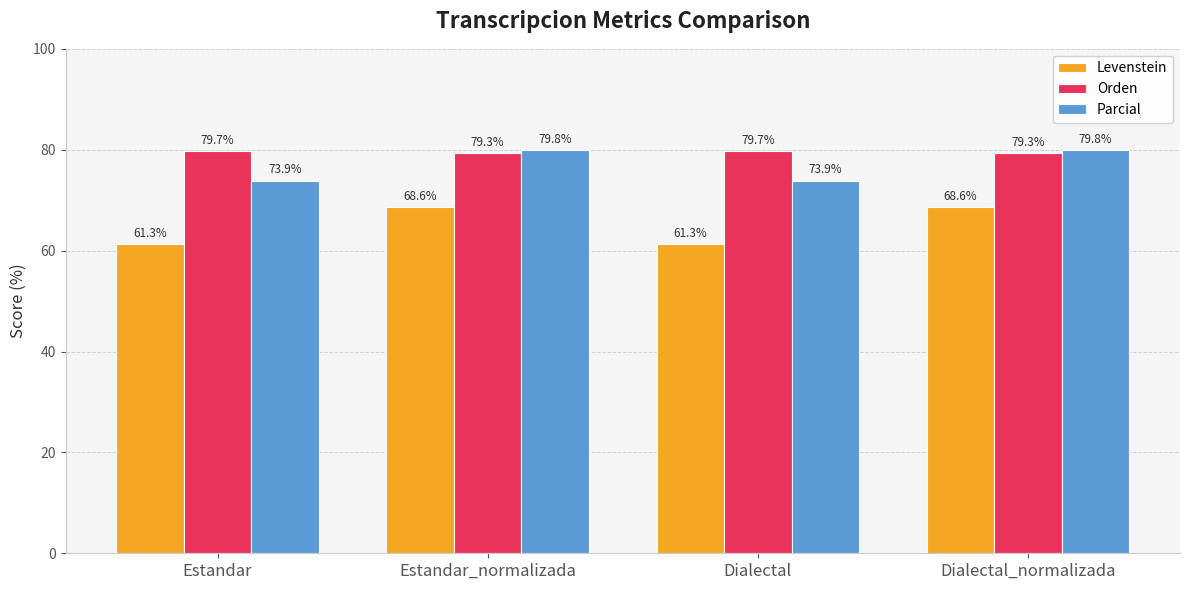

The Levenstein series shows 80.6 at Dialectal. True or false?

False